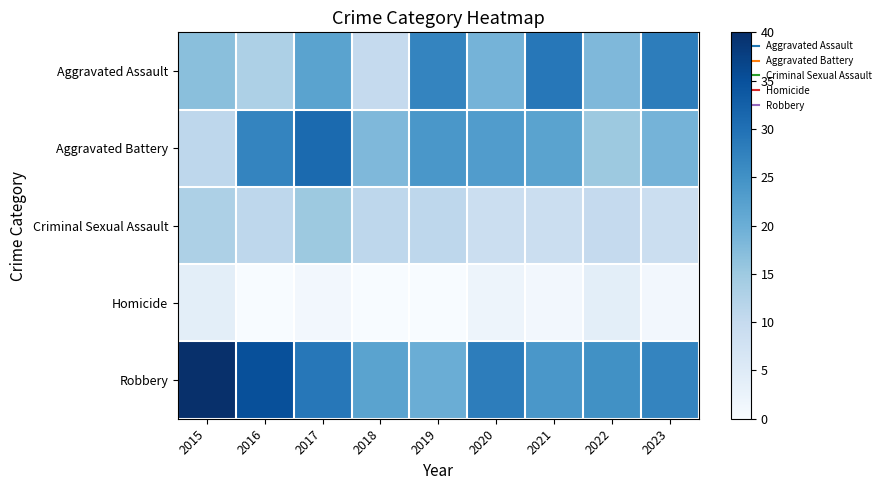

Between 2015 and 2022, which series saw the biggest shift?

Robbery